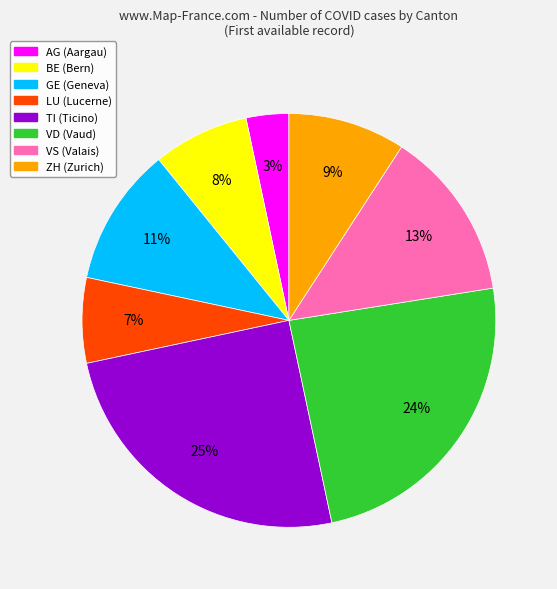

Which has a higher value, LU or VD?

VD